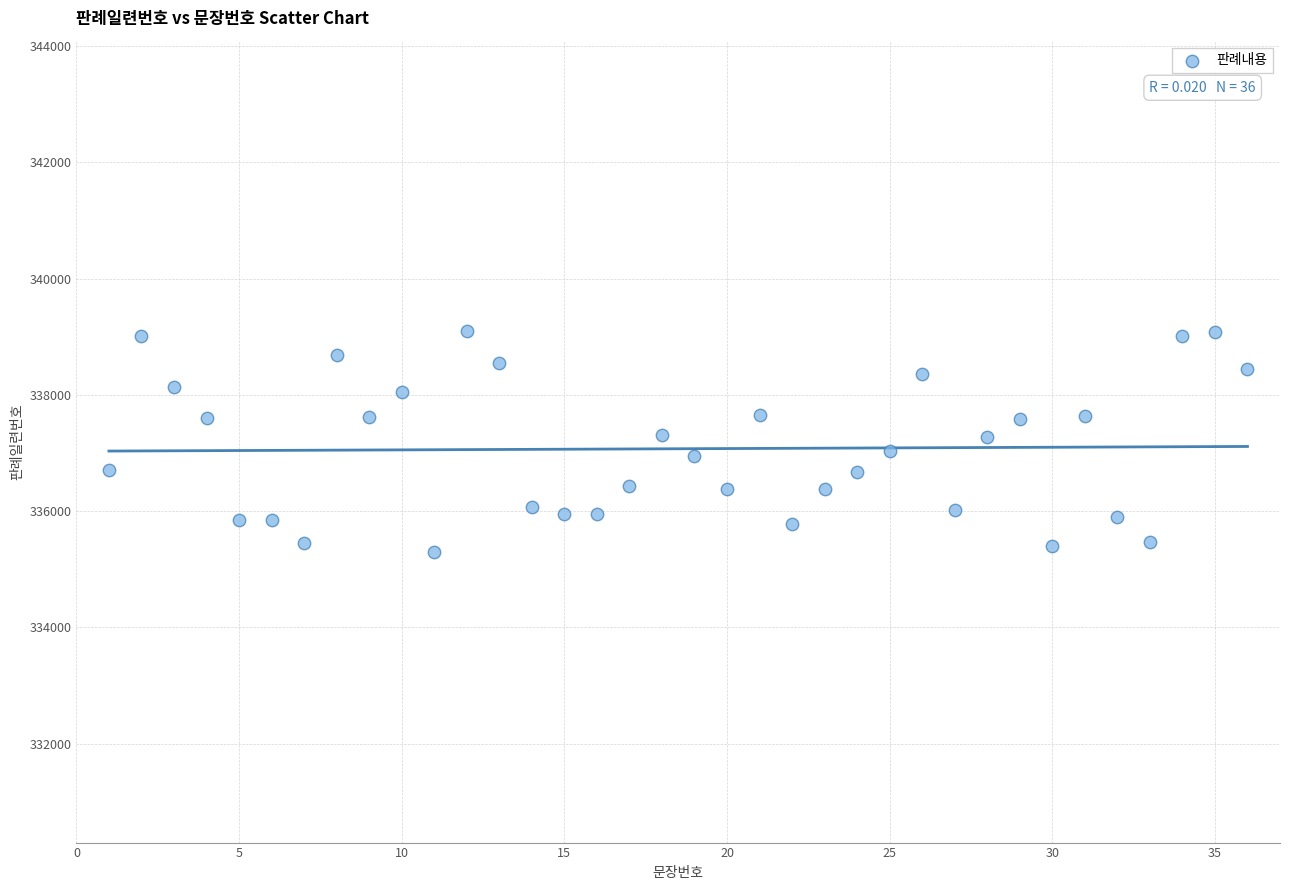

What is the range of X values (max minus min)?

35.0